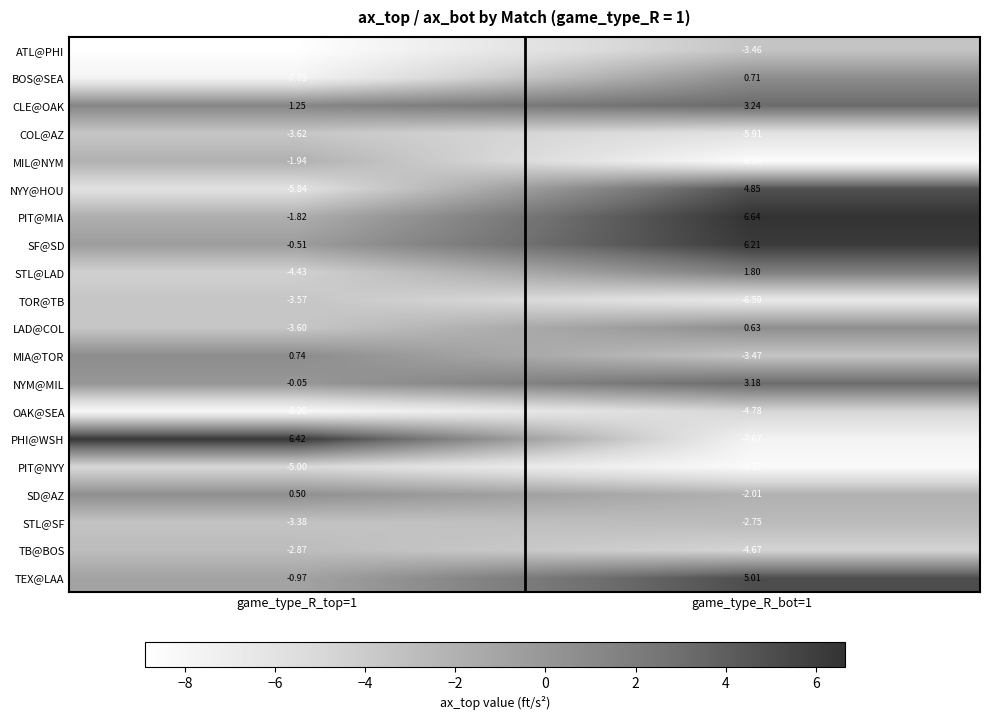

Rank the series at game_type_R_bot=1 from lowest to highest value.

MIL@NYM, PIT@NYY, PHI@WSH, TOR@TB, COL@AZ, OAK@SEA, TB@BOS, MIA@TOR, ATL@PHI, STL@SF, SD@AZ, LAD@COL, BOS@SEA, STL@LAD, NYM@MIL, CLE@OAK, NYY@HOU, TEX@LAA, SF@SD, PIT@MIA